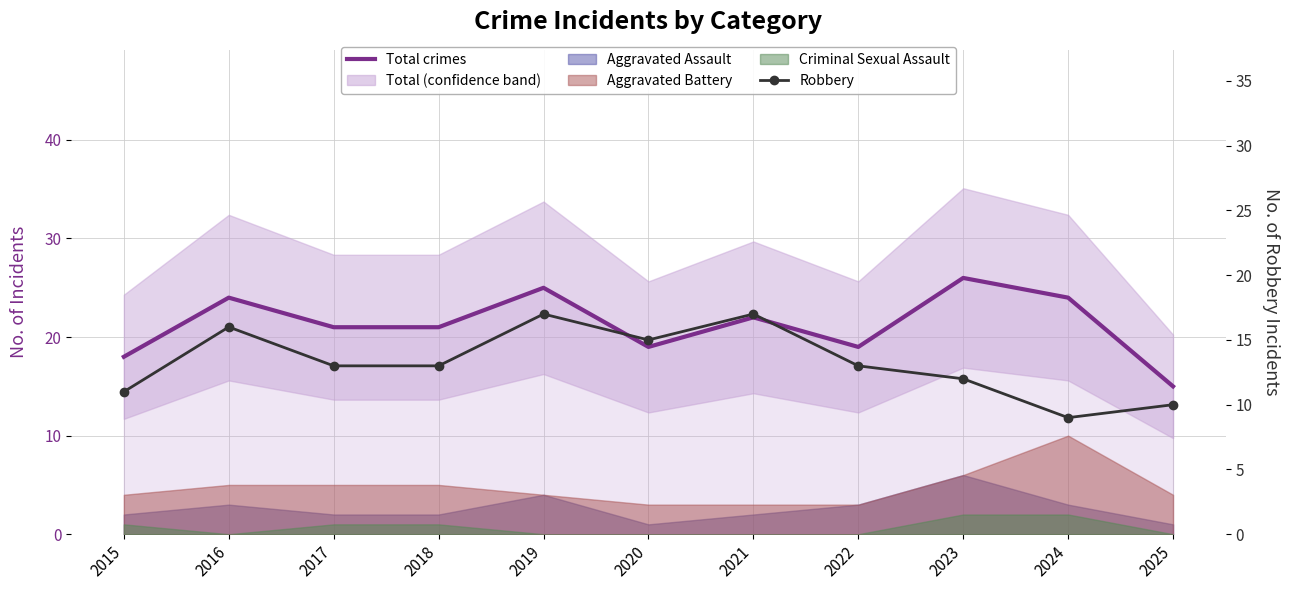

True or false: Total crimes and Robbery intersect in this chart.

False